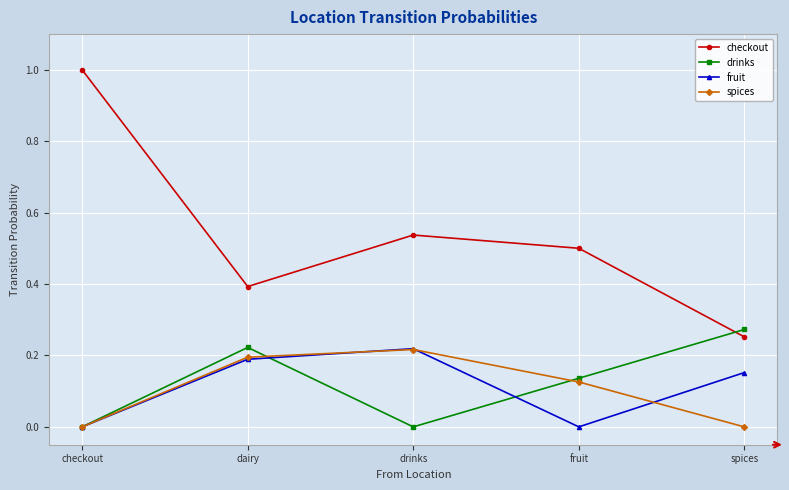

How many distinct data groups are displayed?

4